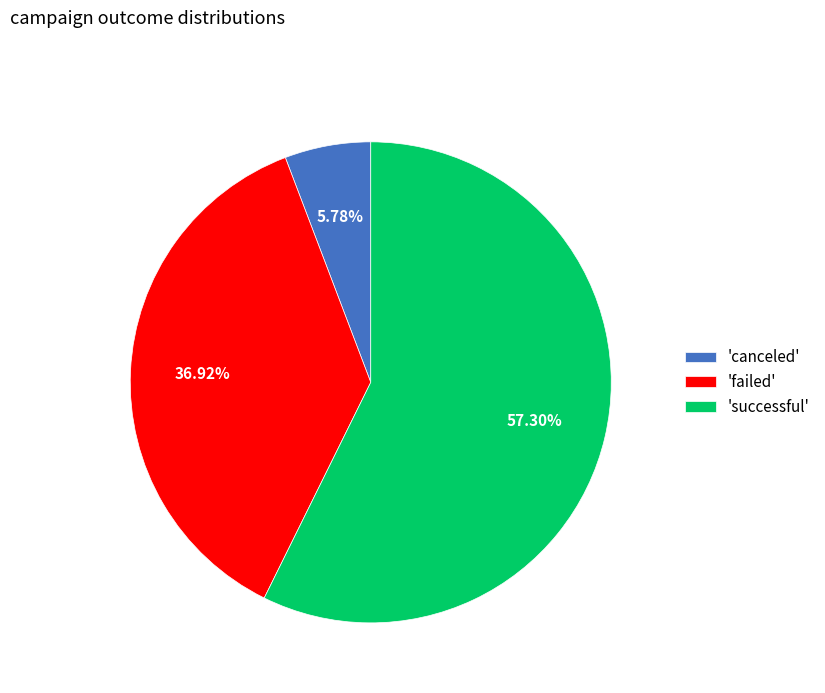

To the nearest percent, what is the difference between the largest and smallest slice percentages?

52%